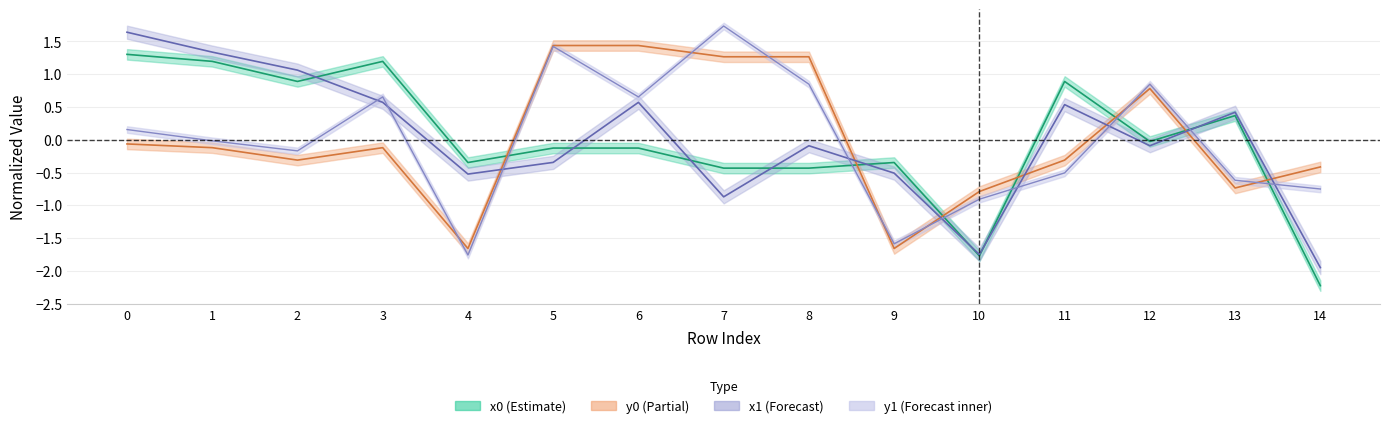

What is the spread (max minus min) of values at 11?

1.4